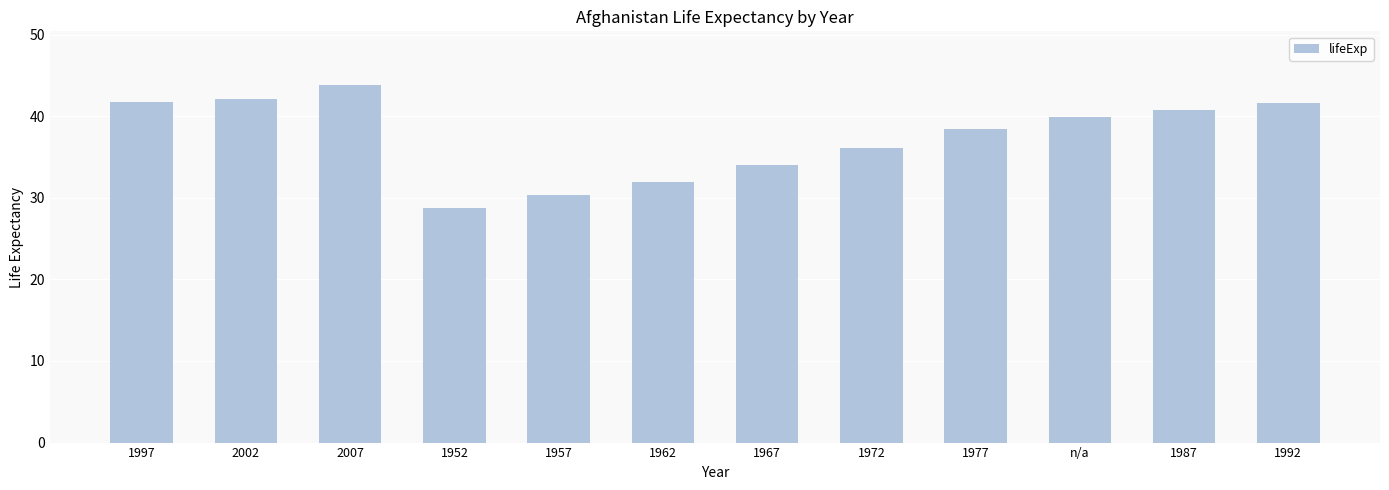

What is the approximate value at 1962?

32.0